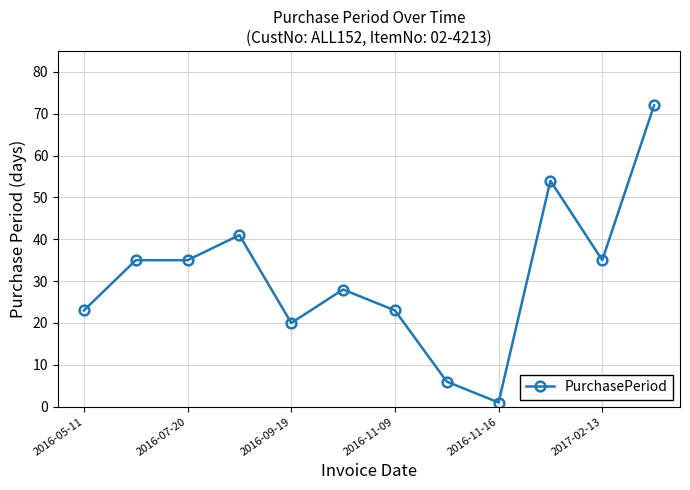

What is the smallest value displayed?

1